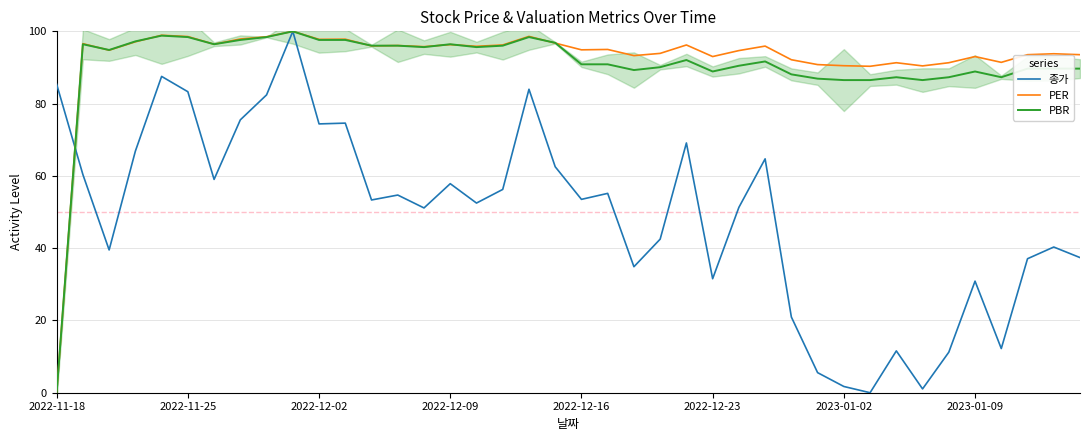

List the series in order of their peak value, highest first.

종가, PER, PBR